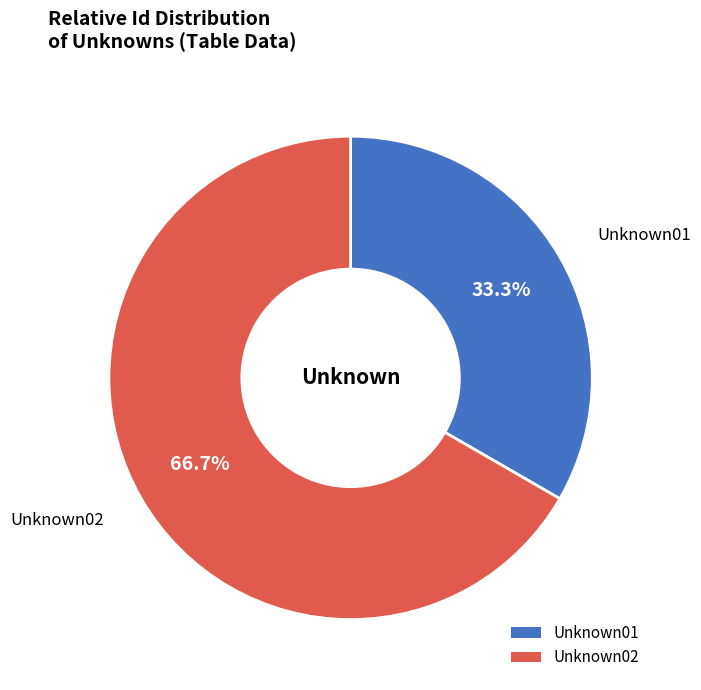

Which has a higher value, Unknown01 or Unknown02?

Unknown02